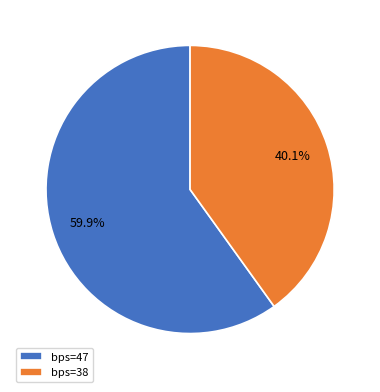

Do bps=47 and bps=38 together represent more than half of the pie?

Yes